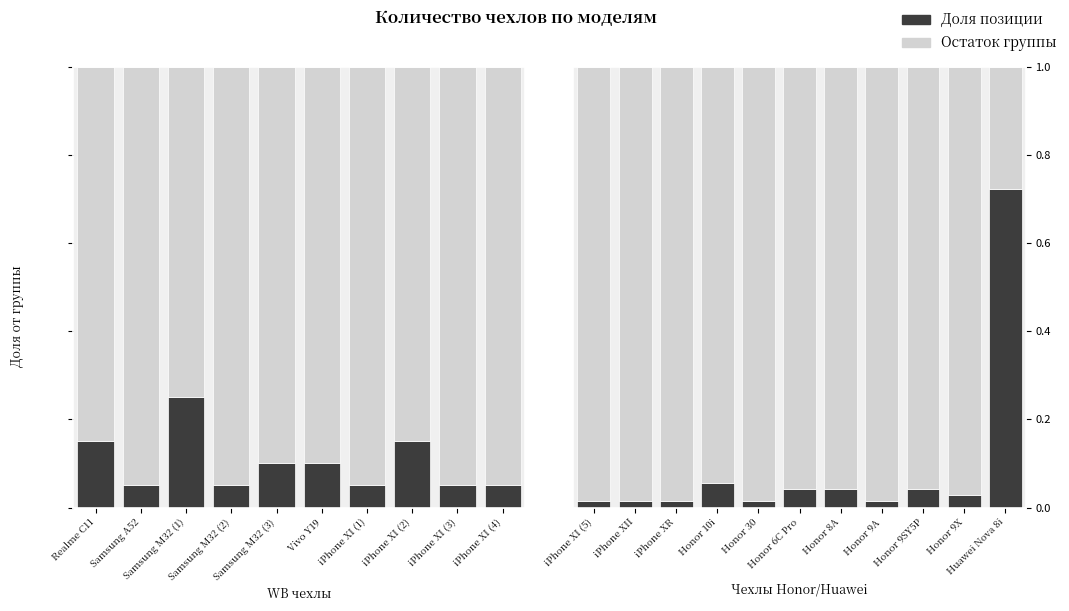

Between iPhone XII and Honor 9SY5P, which series saw the biggest shift?

Остаток